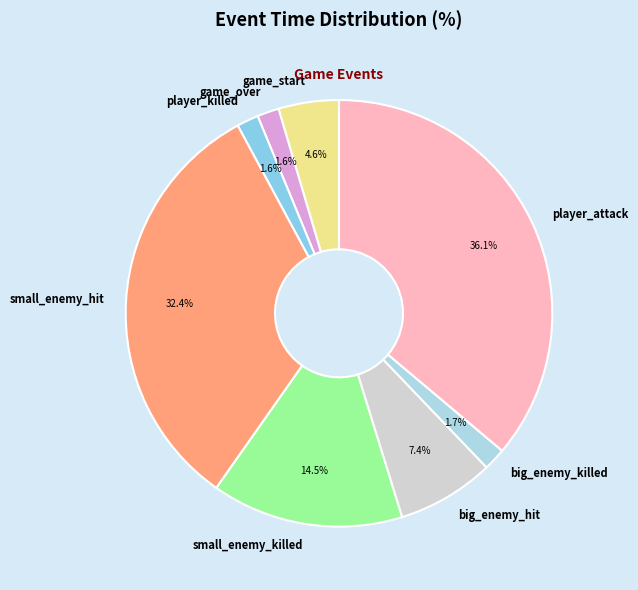

Is there a majority slice in this chart?

No